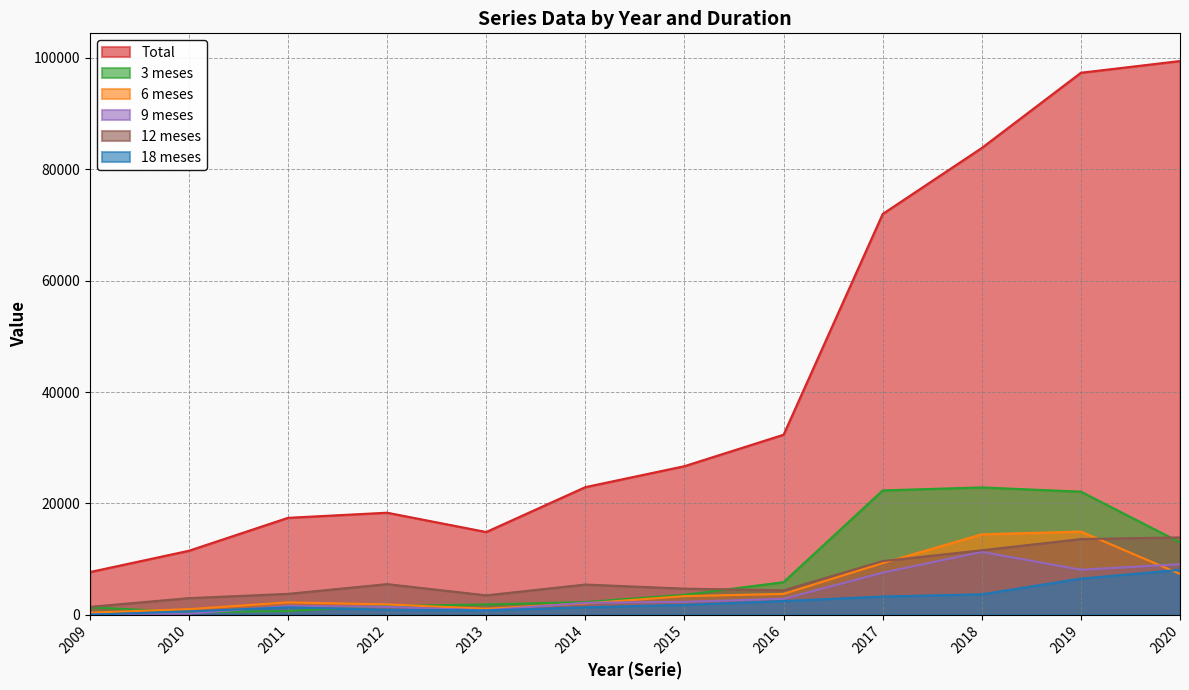

True or false: Total and 6 meses cross at least once.

False